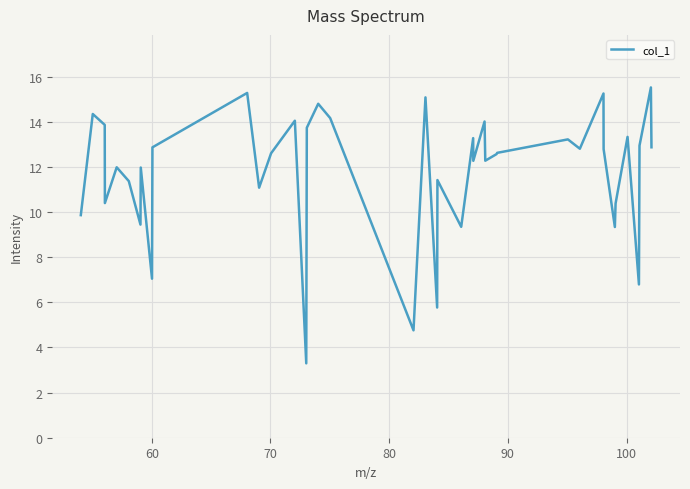

What is the maximum value shown in the chart?

15.5